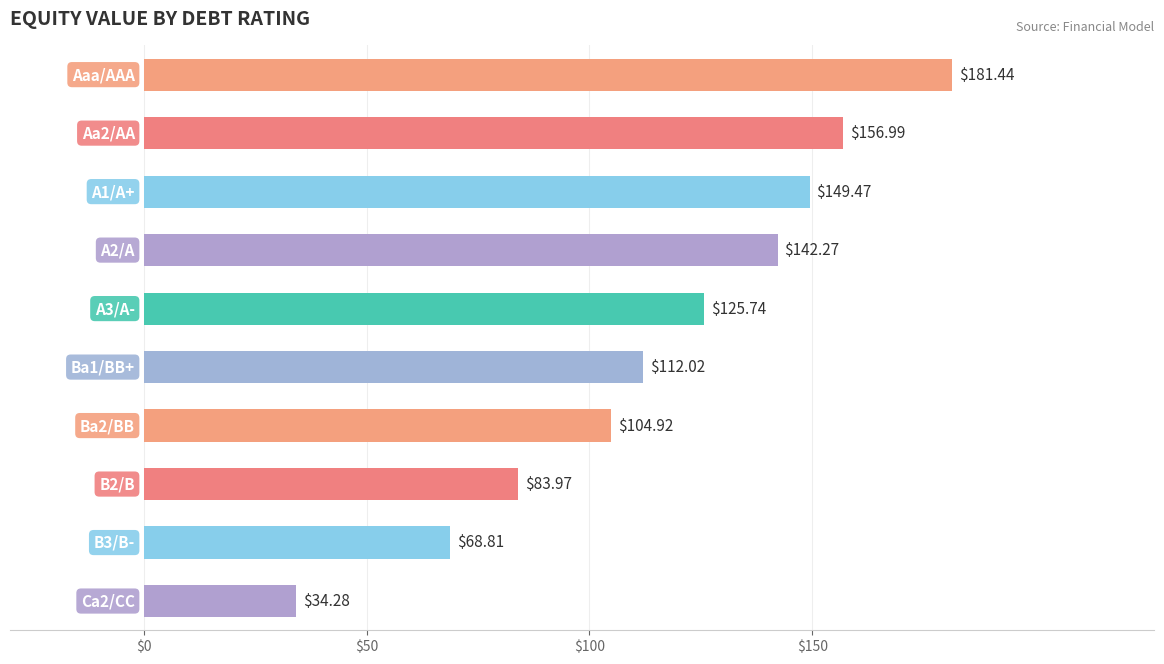

What is the difference between the maximum and second lowest values?

112.6